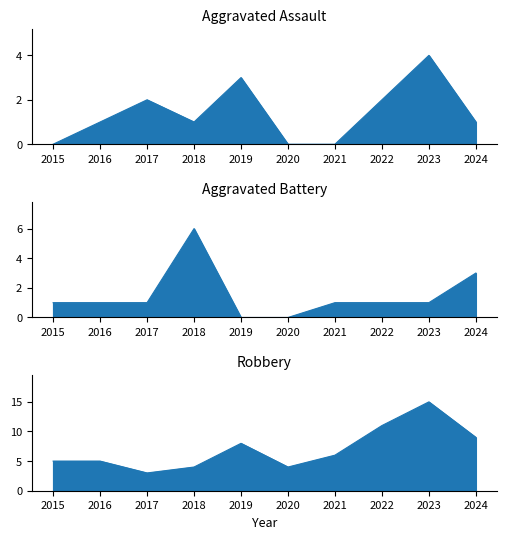

What are all the series names shown in the legend?

Aggravated Assault, Aggravated Battery, Robbery